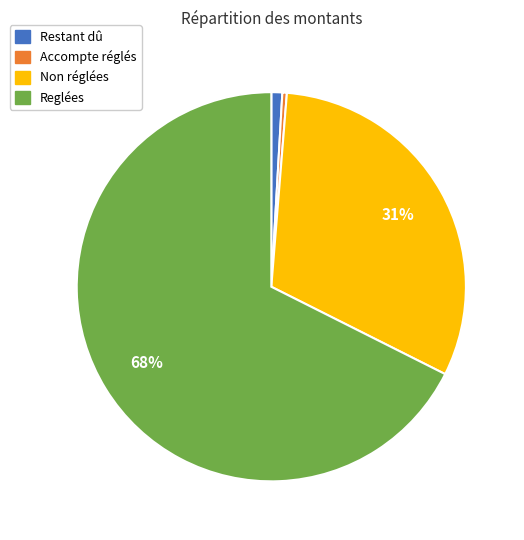

How many segments does this pie chart have?

4